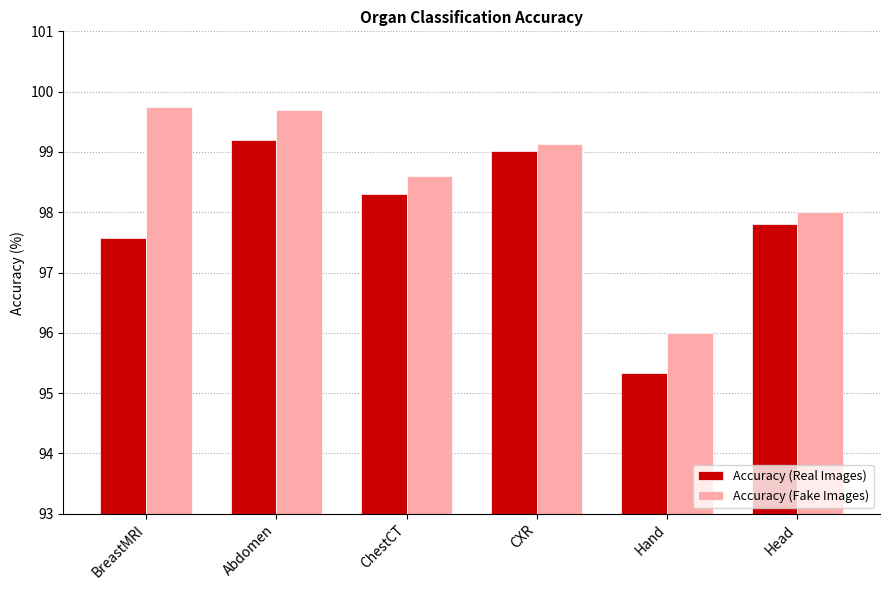

The Accuracy (Real Images) series shows 95.3 at Hand. True or false?

True